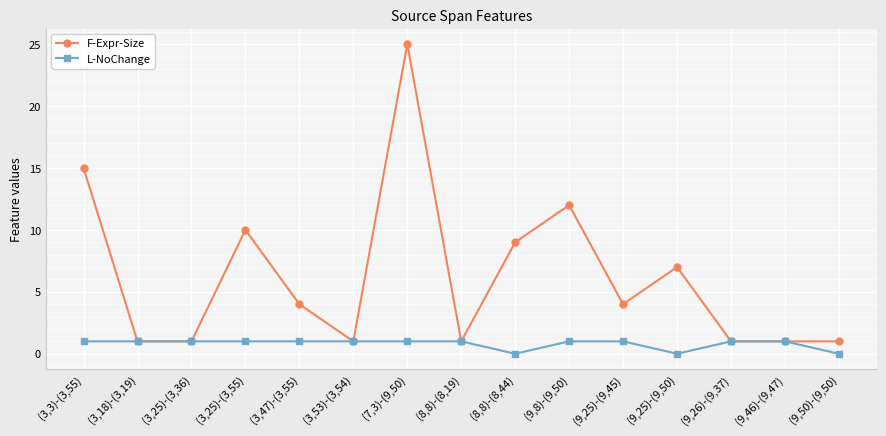

Which series has the widest spread of values?

F-Expr-Size